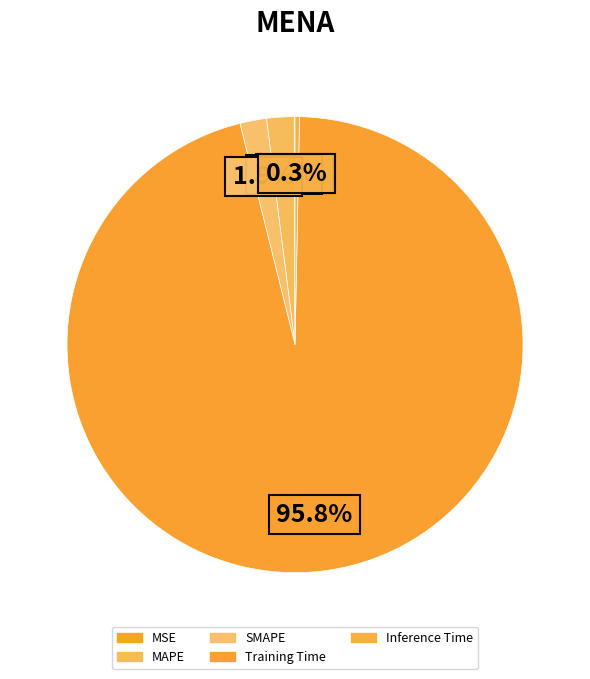

To the nearest percent, what is the combined percentage of Inference Time and MAPE?

2%